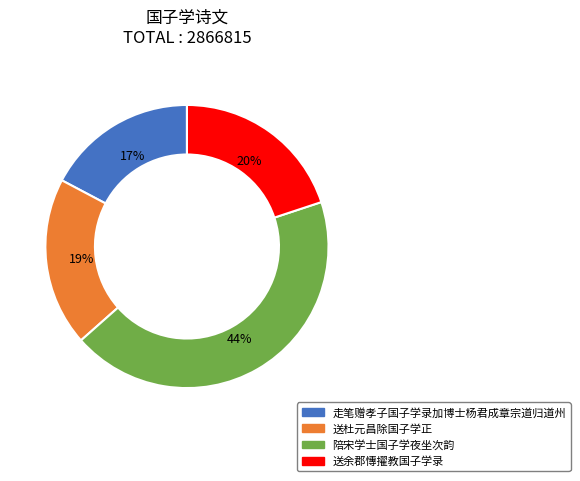

What percentage is the 送余郡慱擢教国子学录 slice, to the nearest percent?

20%